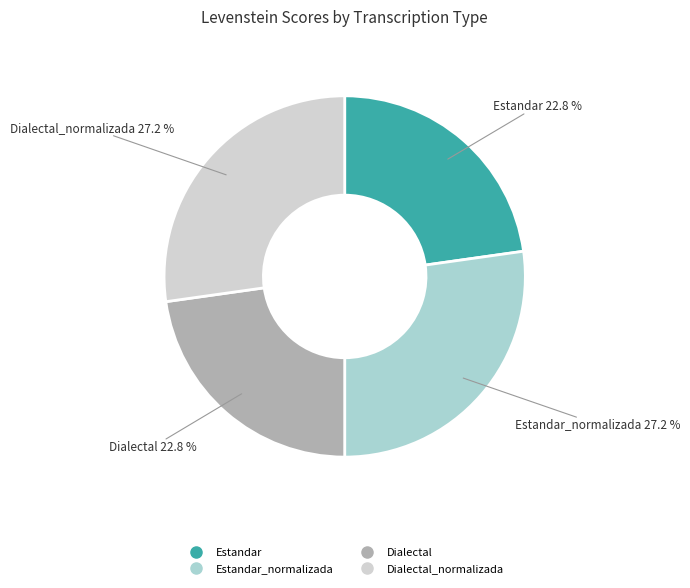

Is there a majority slice in this chart?

No